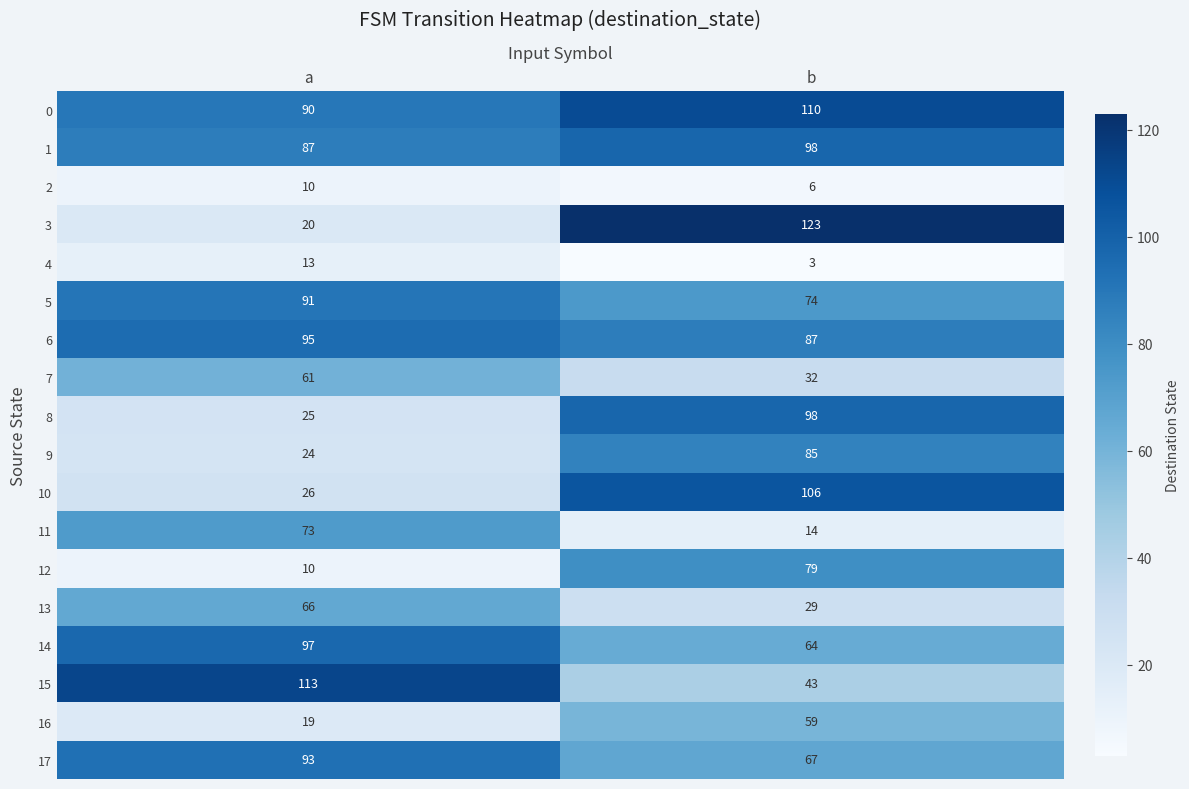

Which series changed the most between a and b?

3